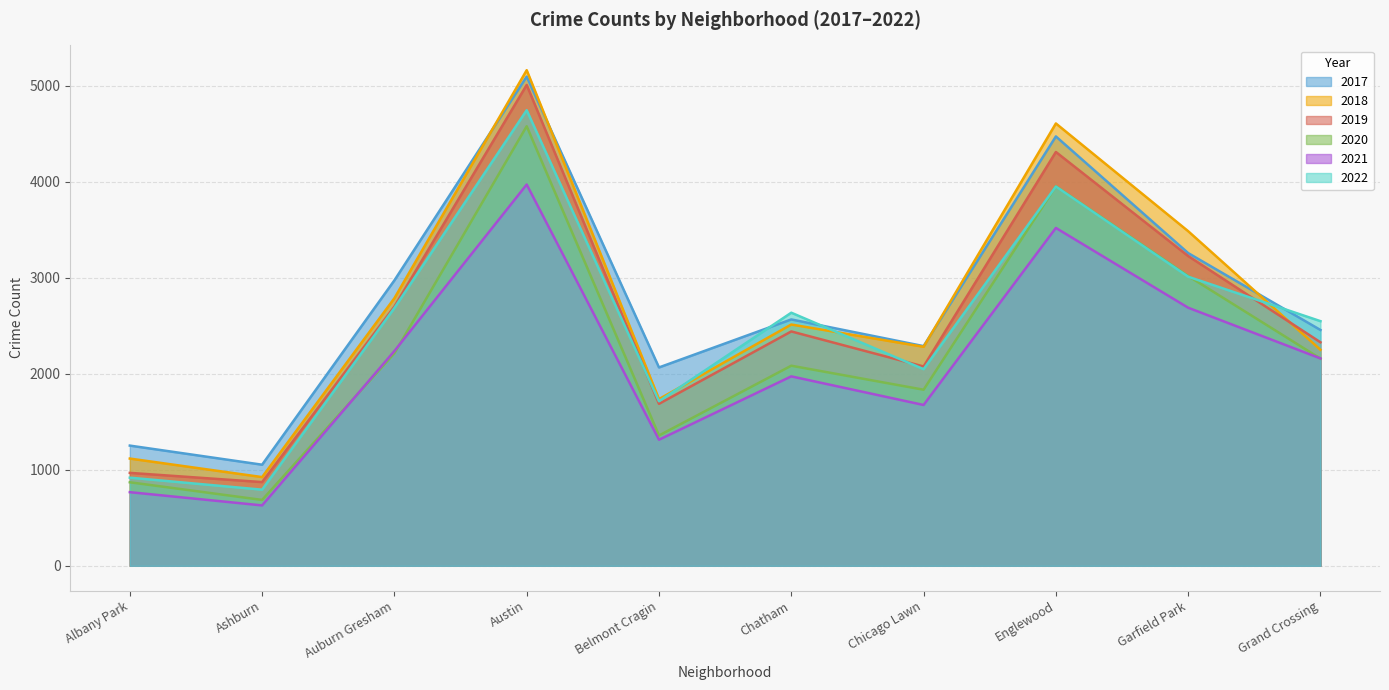

True or false: 2020 and 2019 cross at least once.

False